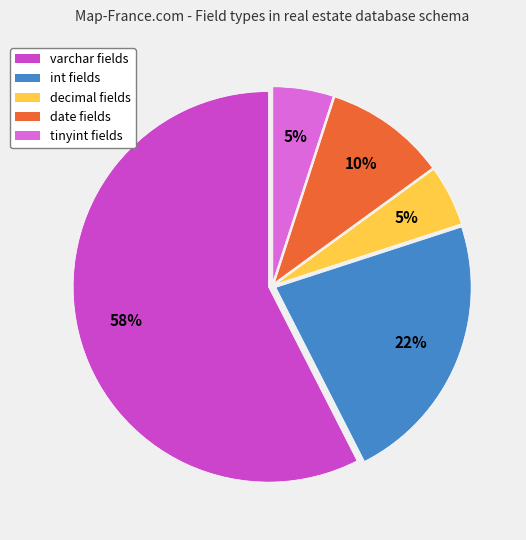

To the nearest percent, what percentage of the pie is date?

10%